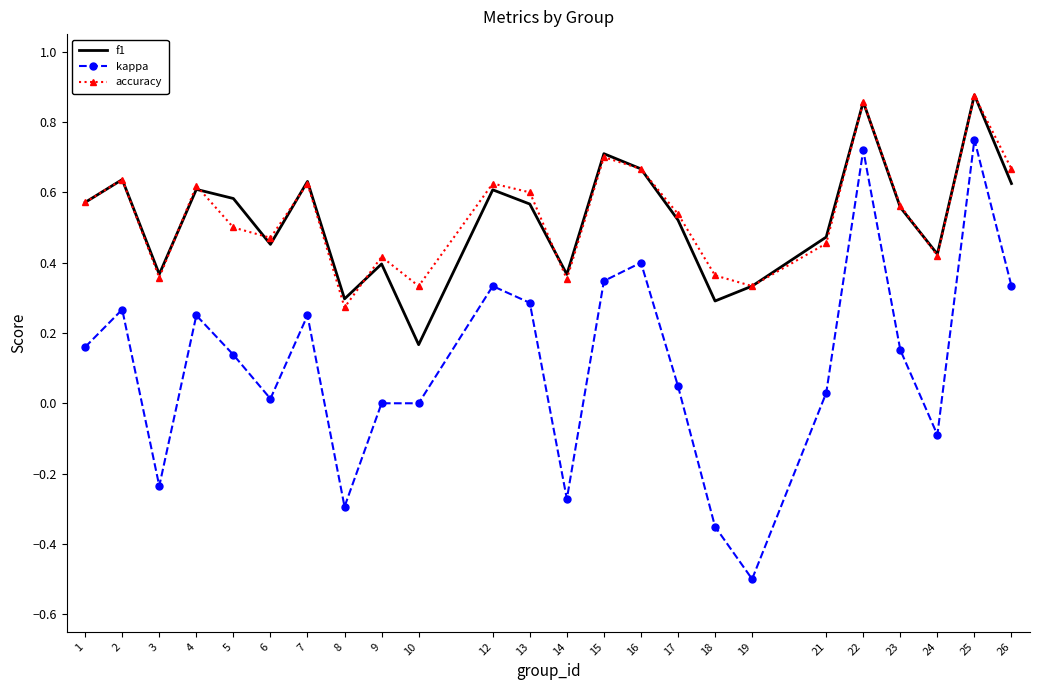

At which label does accuracy reach its minimum?

8